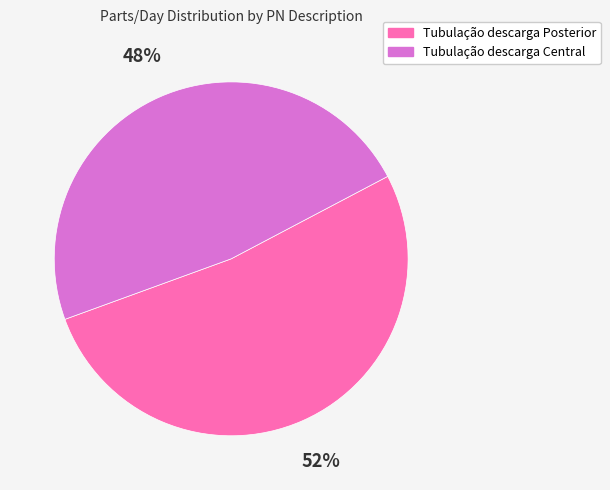

The Tubulação descarga Central slice represents 63% of the pie. True or false?

False